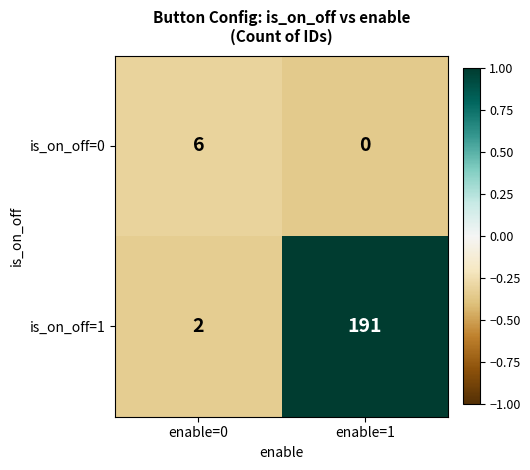

Reading left to right, transcribe all the data shown in this chart.

is_on_off=0: enable=0=6	enable=1=0
is_on_off=1: enable=0=2	enable=1=191